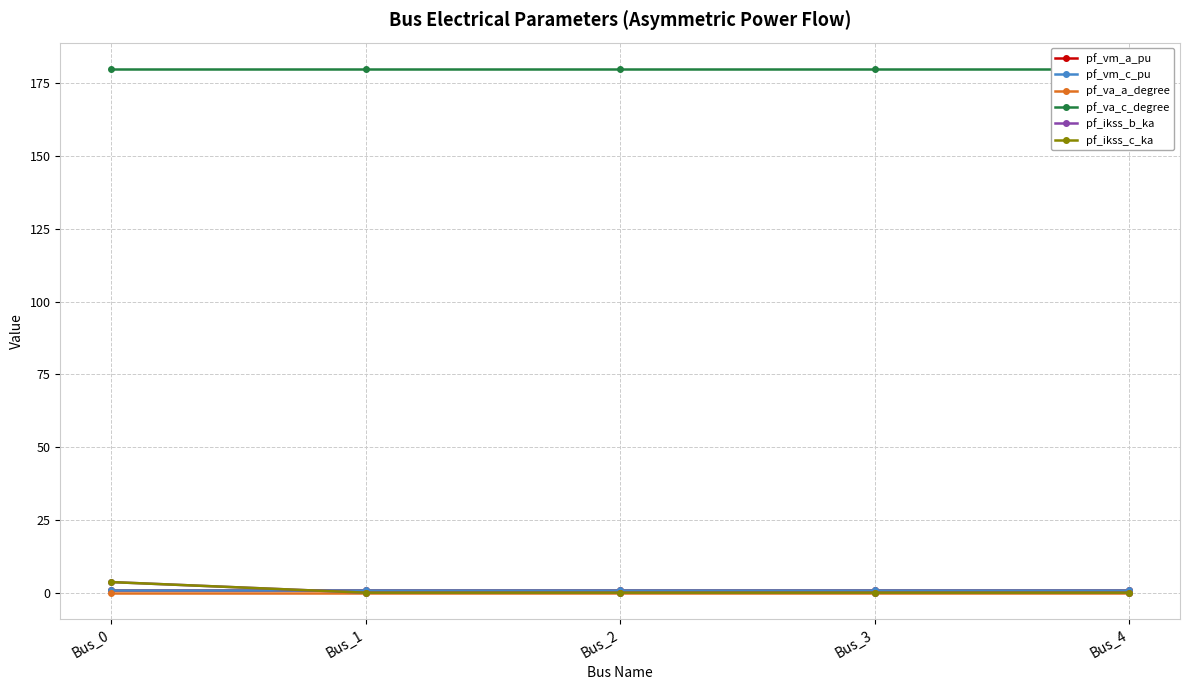

Rank the series by their maximum value, from highest to lowest.

pf_va_c_degree, pf_ikss_b_ka, pf_ikss_c_ka, pf_vm_c_pu, pf_vm_a_pu, pf_va_a_degree